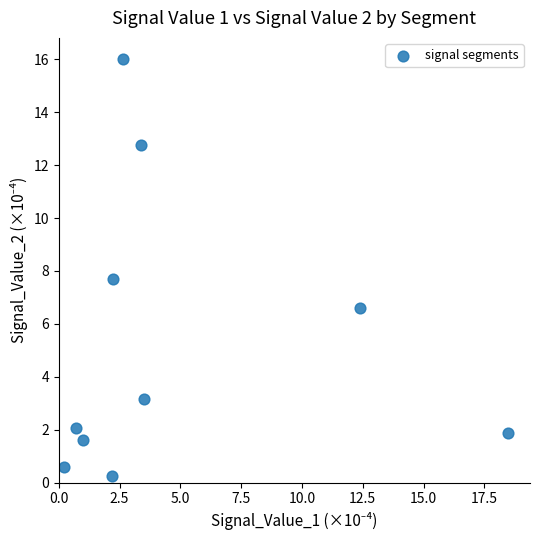

What is the average X value?

4.7